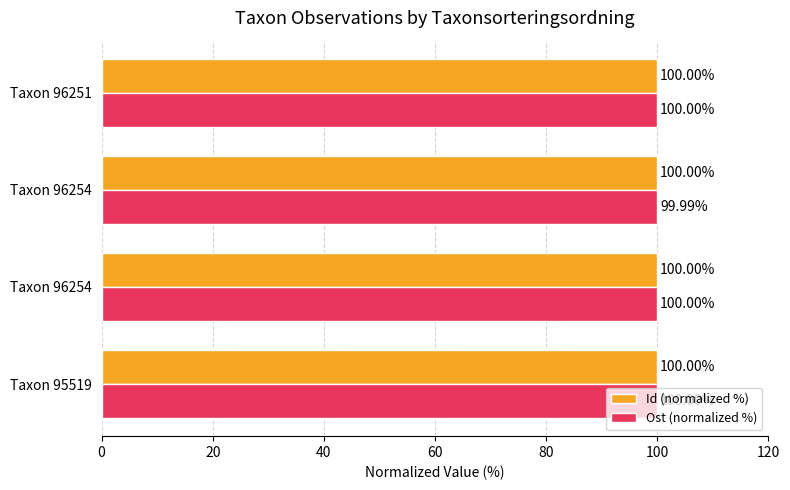

What are all the series names shown in the legend?

Id (normalized %), Ost (normalized %)